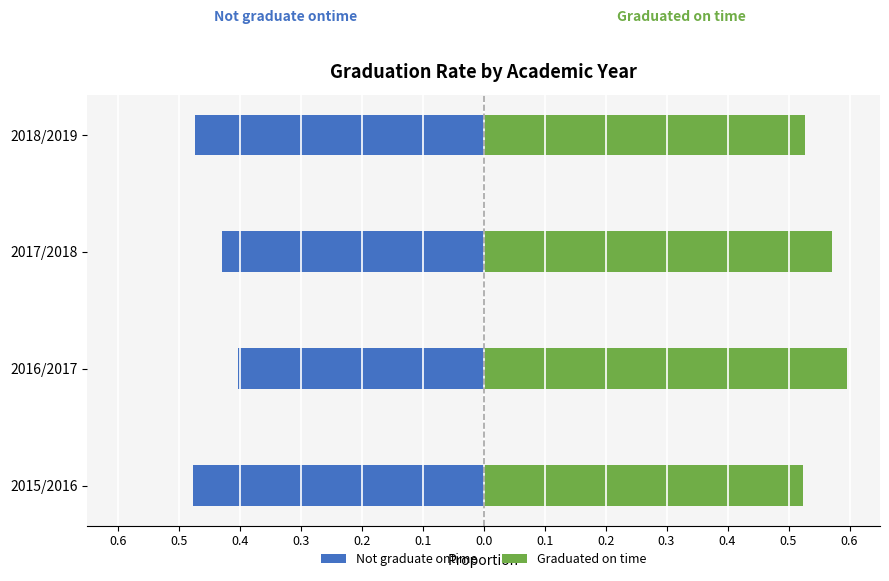

Reading left to right, transcribe all the data shown in this chart.

Not graduate ontime: -0.5	-0.4	-0.4	-0.5
Graduated on time: 0.5	0.6	0.6	0.5